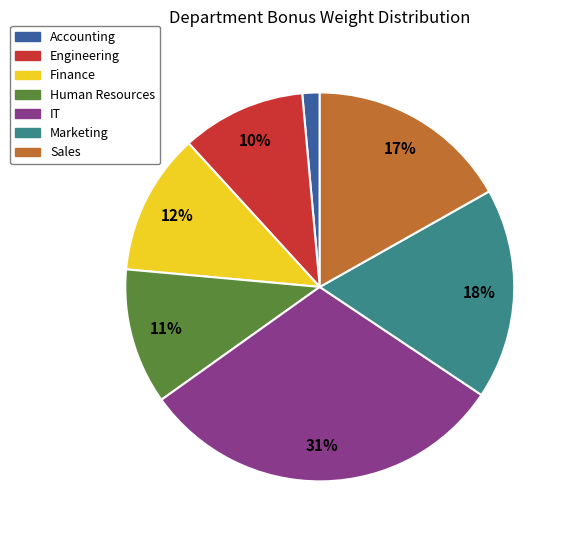

Which has a higher value, Finance or IT?

IT